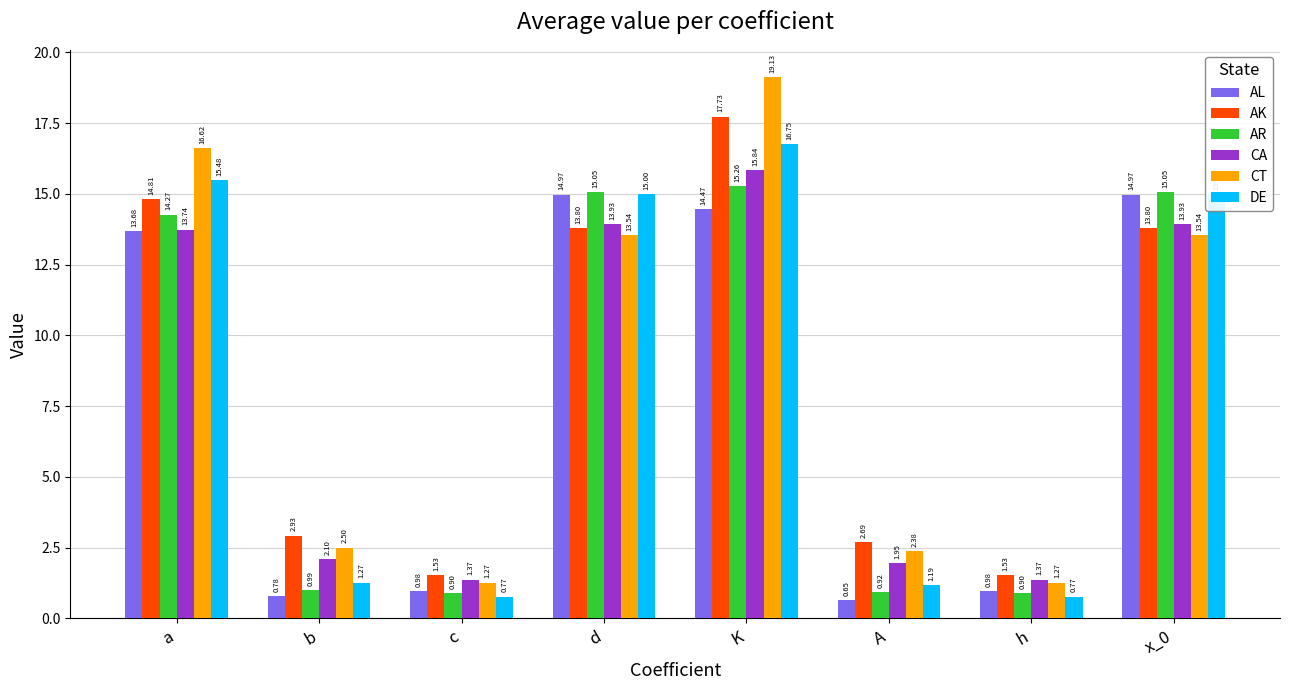

List the series in order of their peak value, highest first.

CT, AK, DE, CA, AR, AL